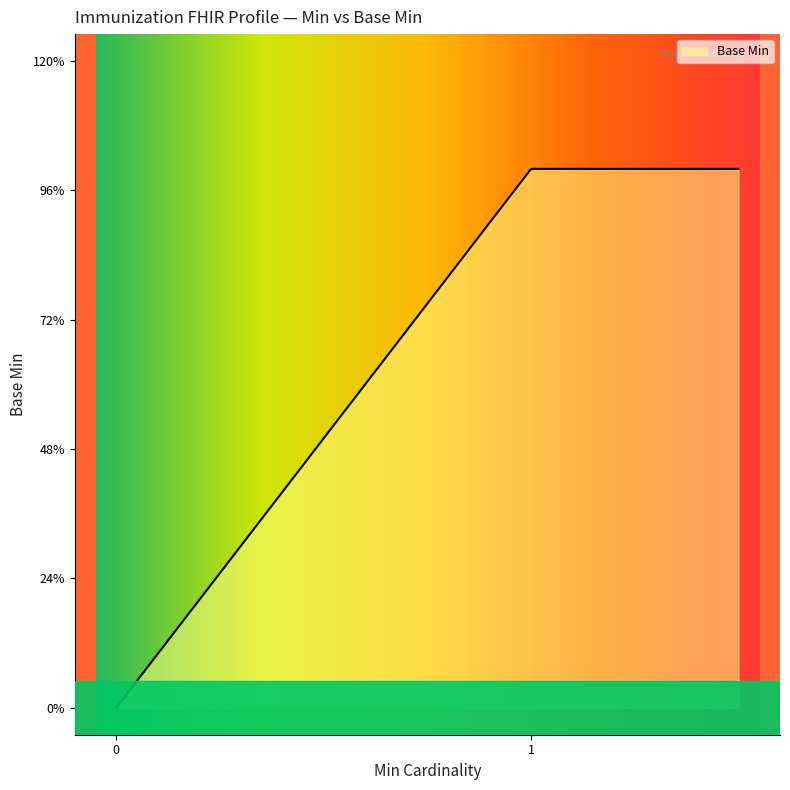

What is the difference between the second highest and second lowest values?

1